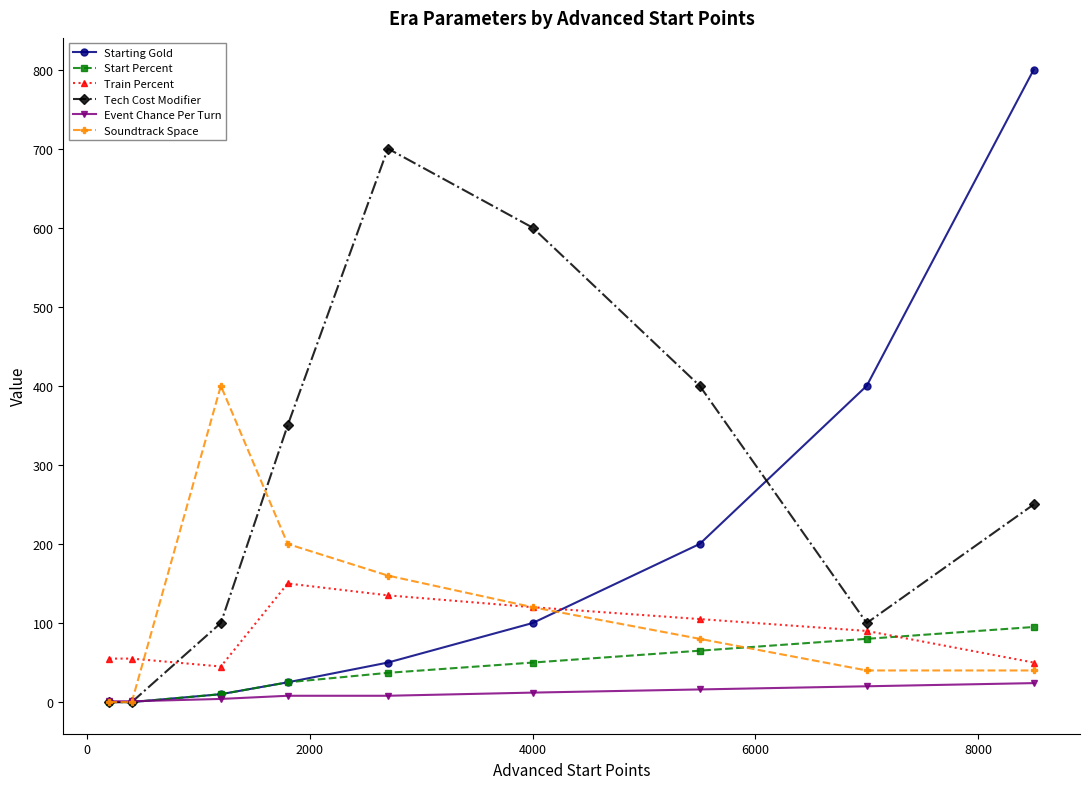

True or false: Soundtrack Space has more than 2 points higher than both neighbors.

False